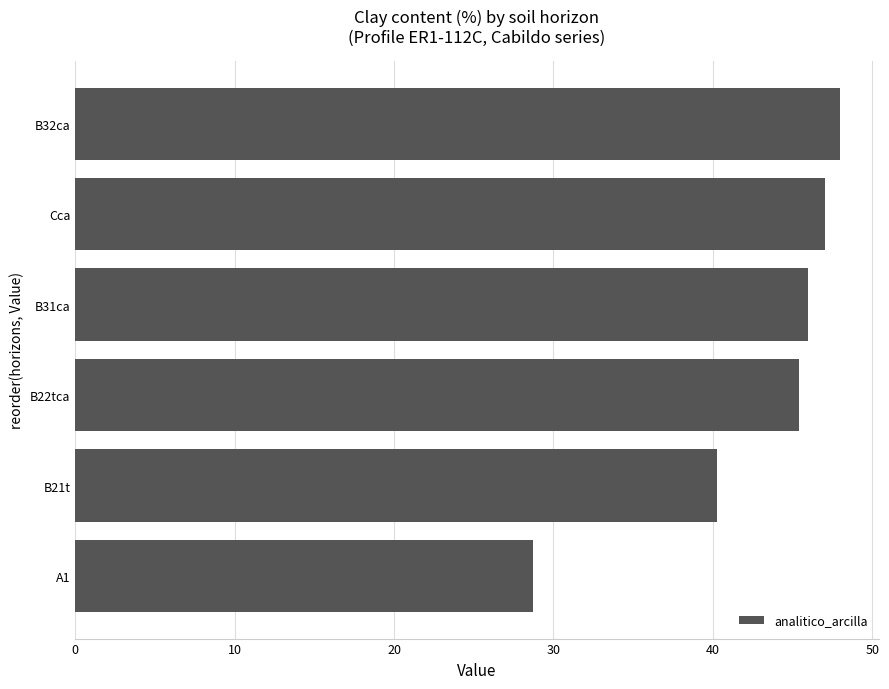

Reading bottom to top, extract all data points from this chart.

A1=28.7	B21t=40.3	B22tca=45.4	B31ca=46.0	Cca=47.0	B32ca=48.0